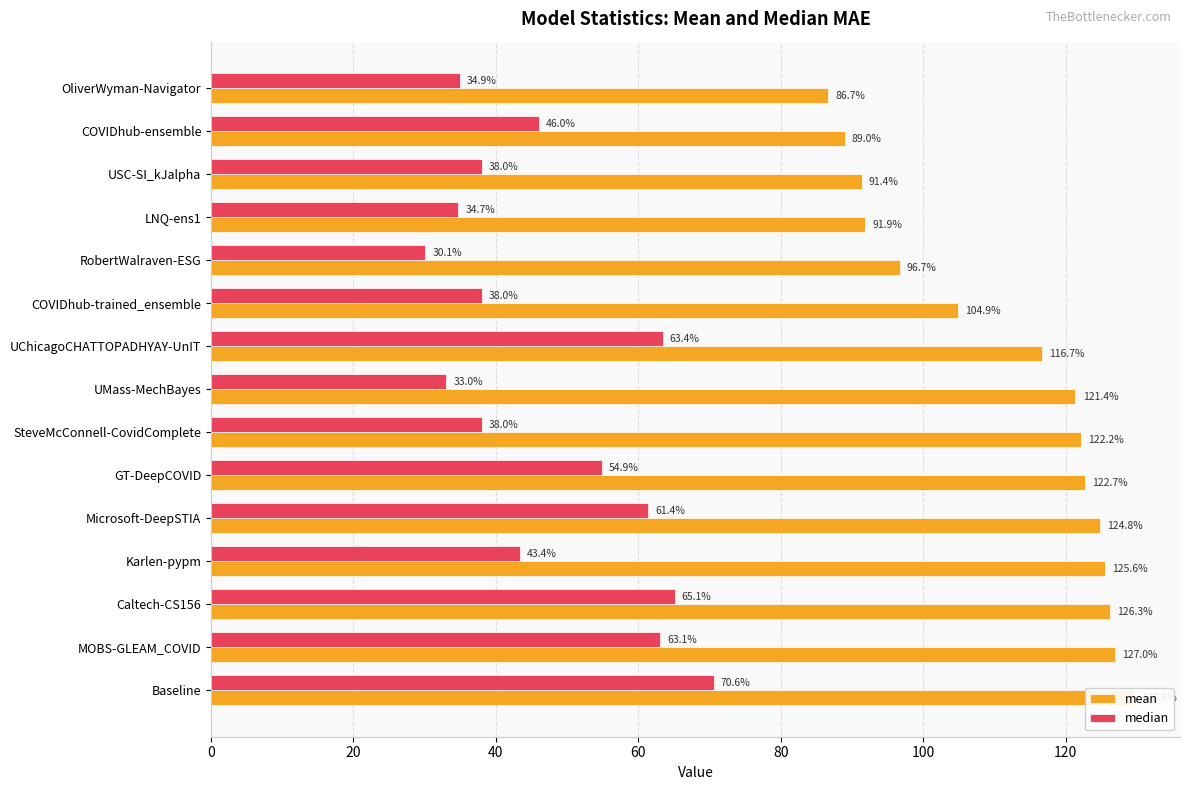

What is the highest value of the median series?

70.6